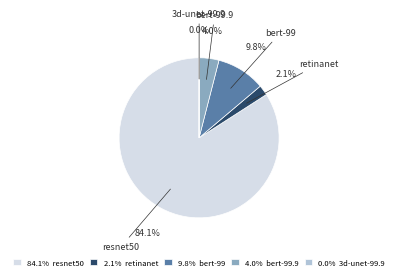

What is the total percentage of 84.1% resnet50 and 4.0% bert-99.9?

88.1%